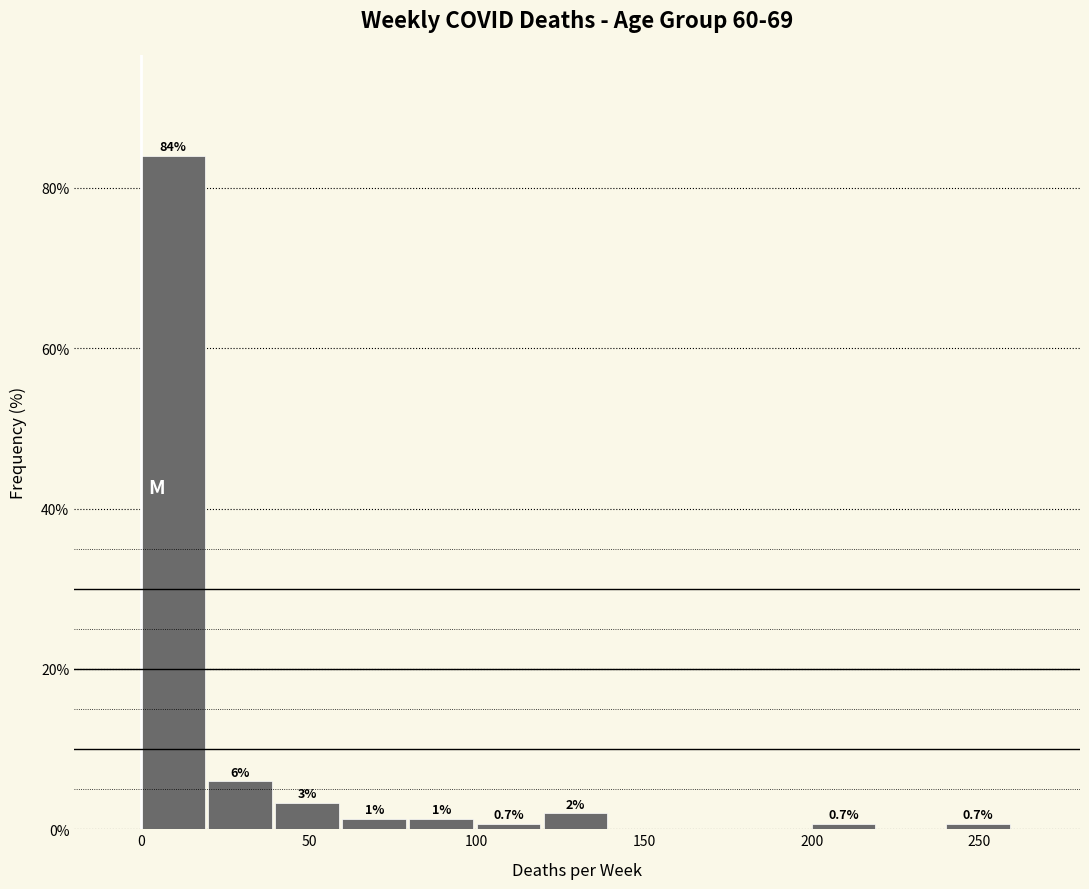

Which range on the x-axis has the tallest bar?

0 to 20